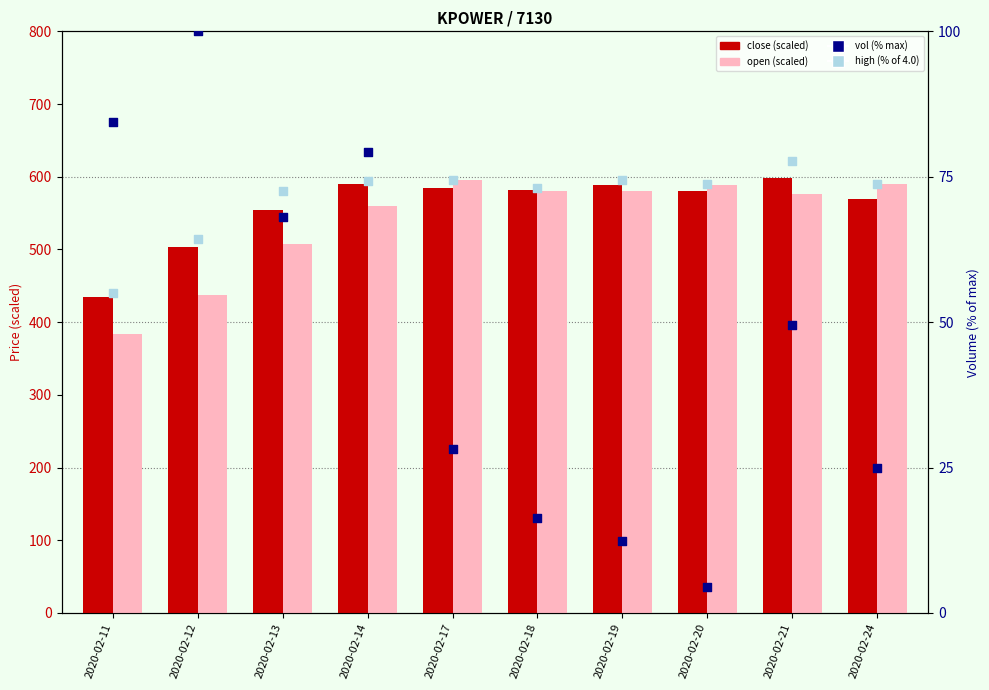

At which category is the sum across all series the highest?

2020-02-14